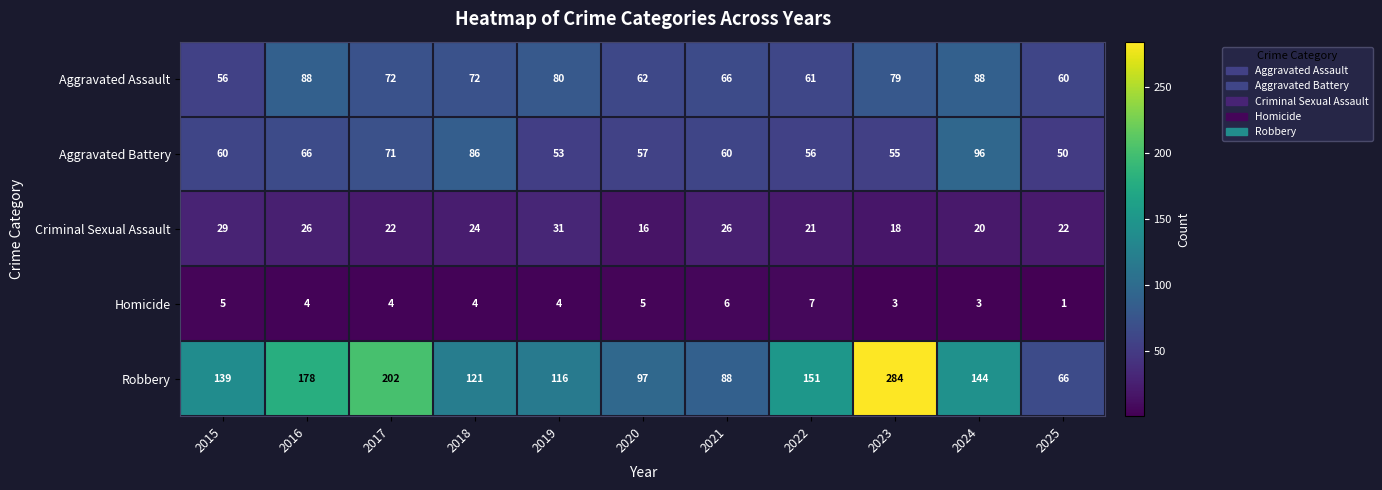

Which category has the highest value across all series?

2023